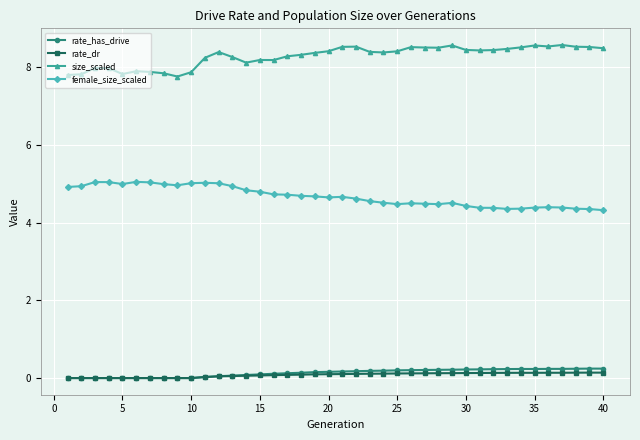

What is the greatest value displayed?

8.6